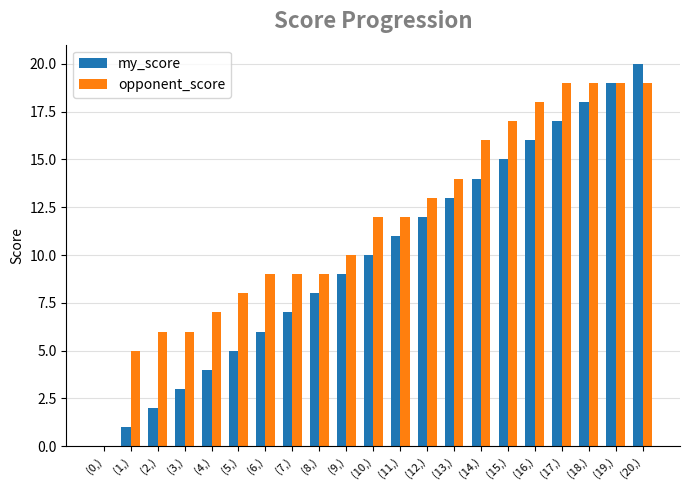

What are all the series names shown in the legend?

my_score, opponent_score